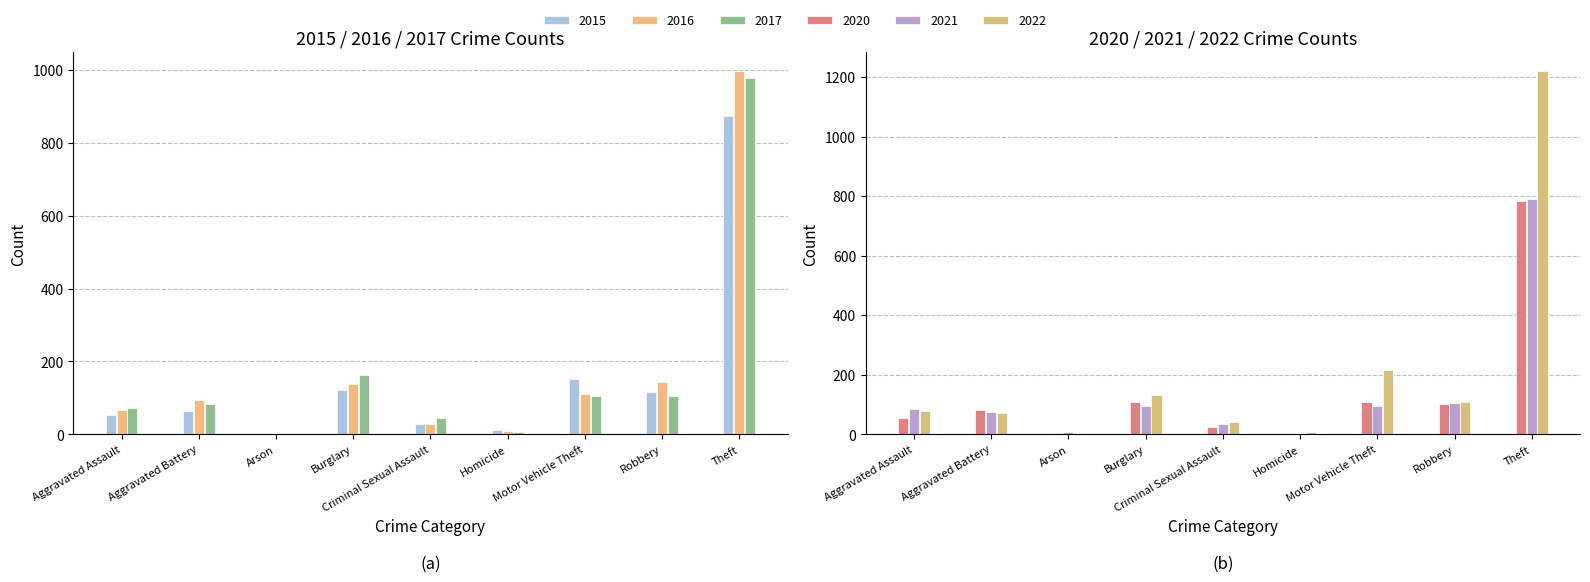

What is the label of the 4th bar from the left?

Burglary